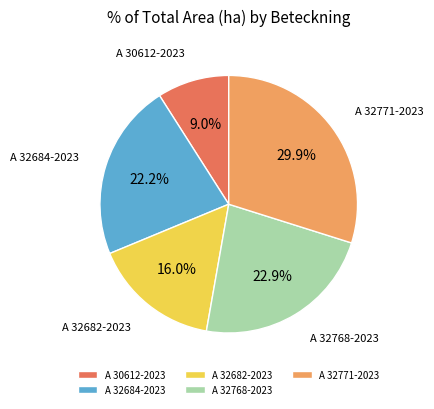

Which category has the biggest portion of the pie?

A 32771-2023